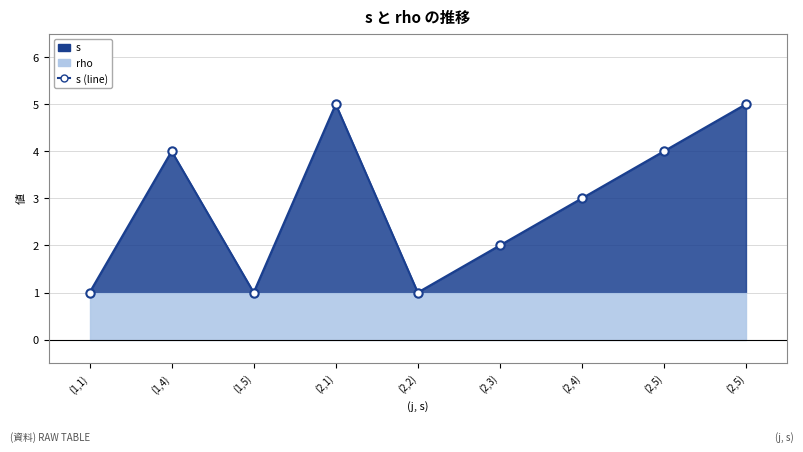

Does the chart have visible grid lines?

Yes